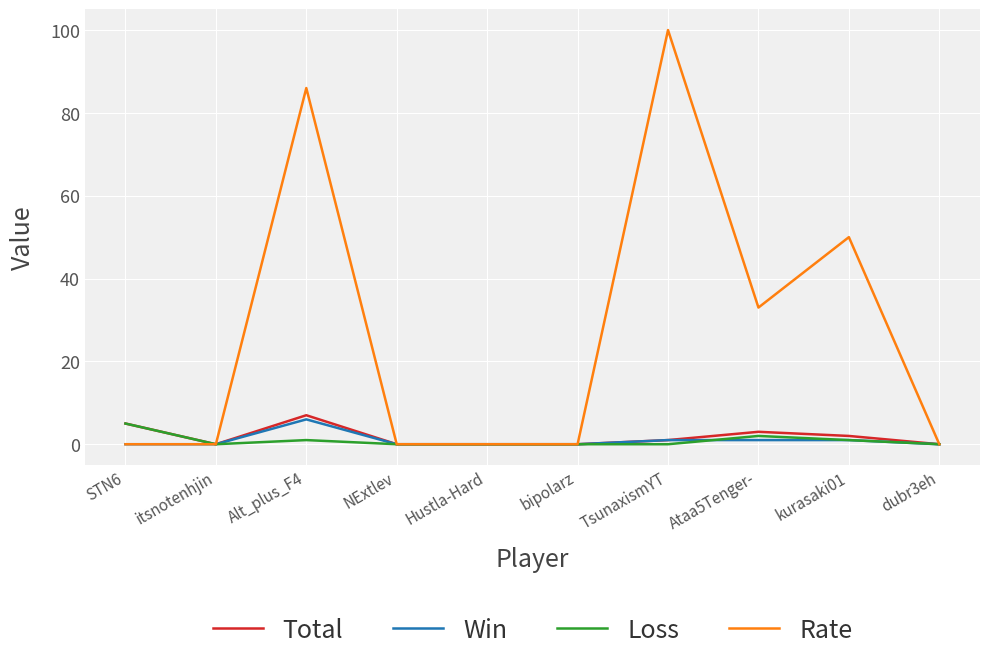

Is it true that Total equals 5 at STN6?

True